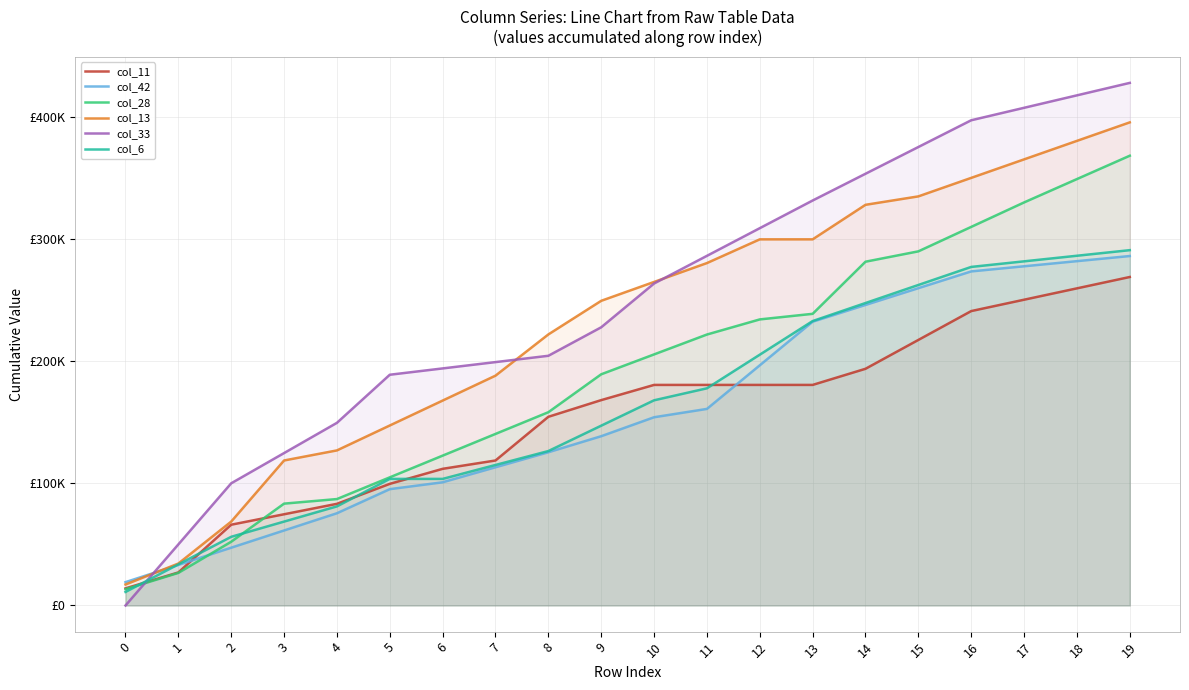

Is it true that col_6 equals 286350.0 at 18?

True